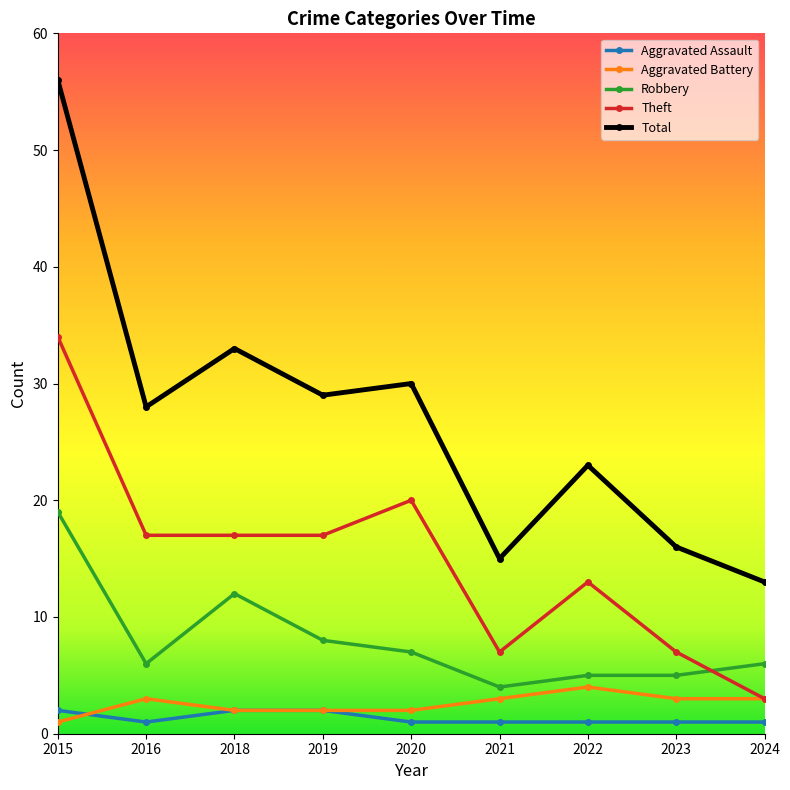

At which category is the sum across all series the highest?

2015